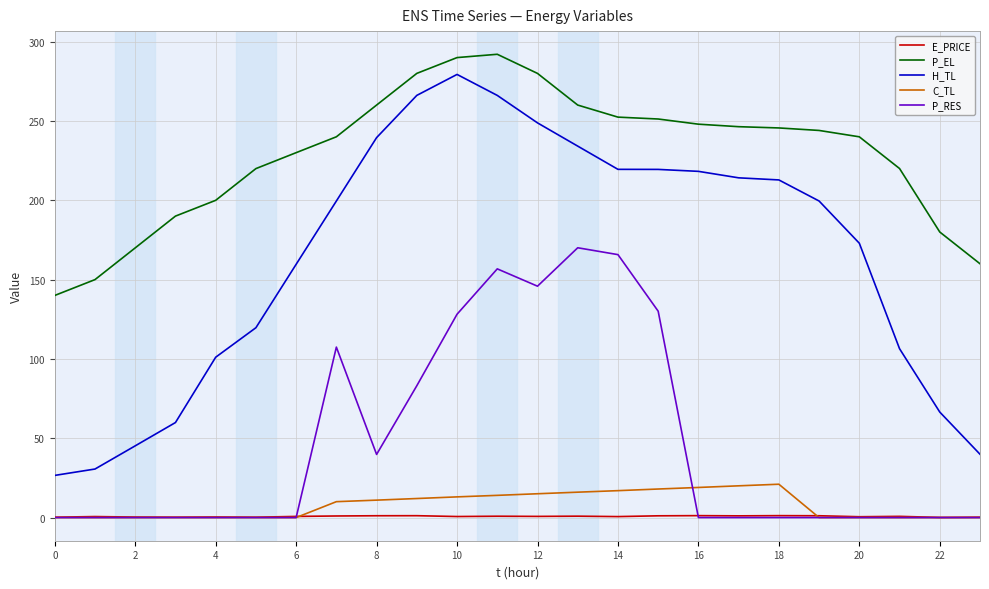

What is the minimum value for P_EL?

140.0